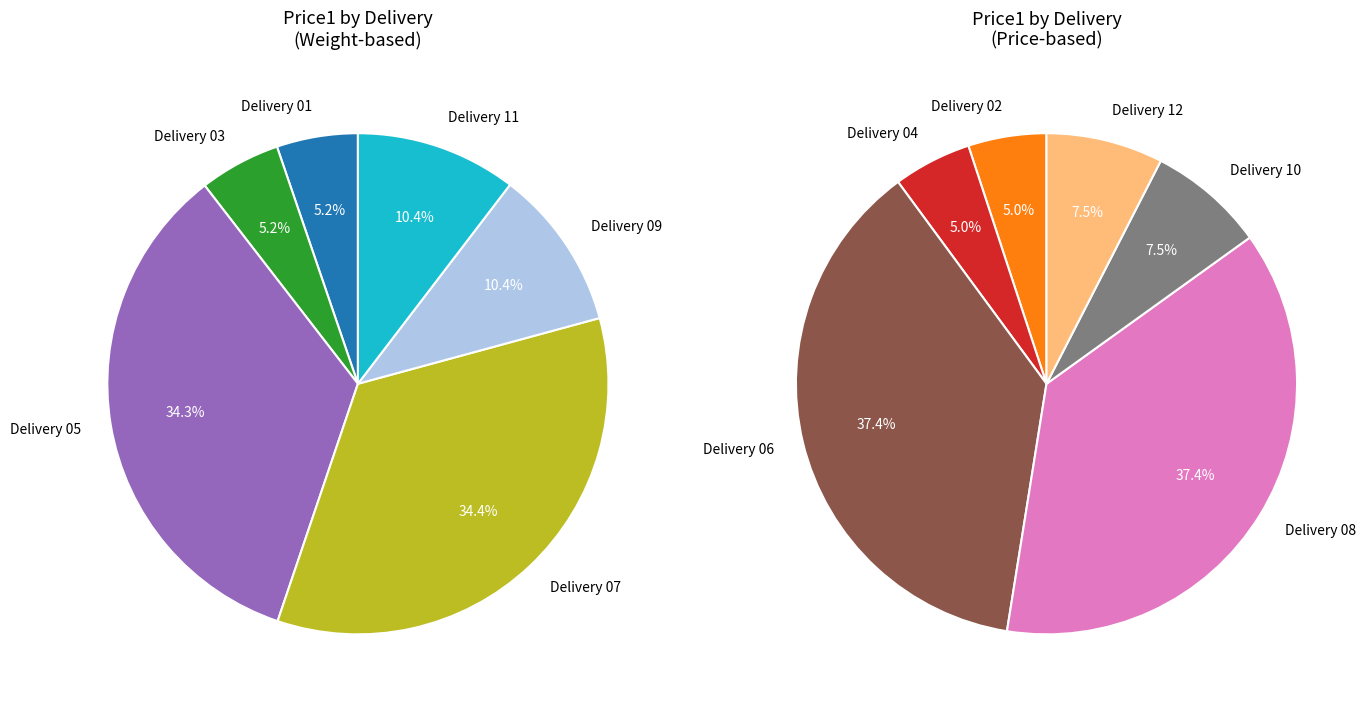

Which slice is the smallest?

Delivery 01